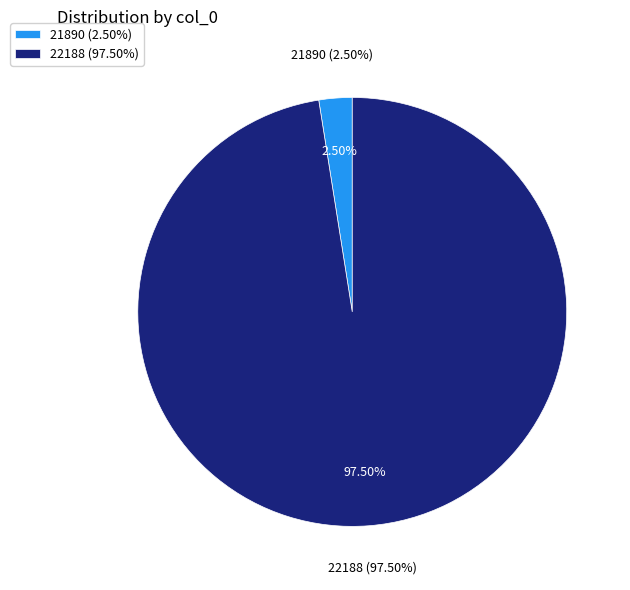

Combined, do 21890 and 22188 account for over 50%?

Yes